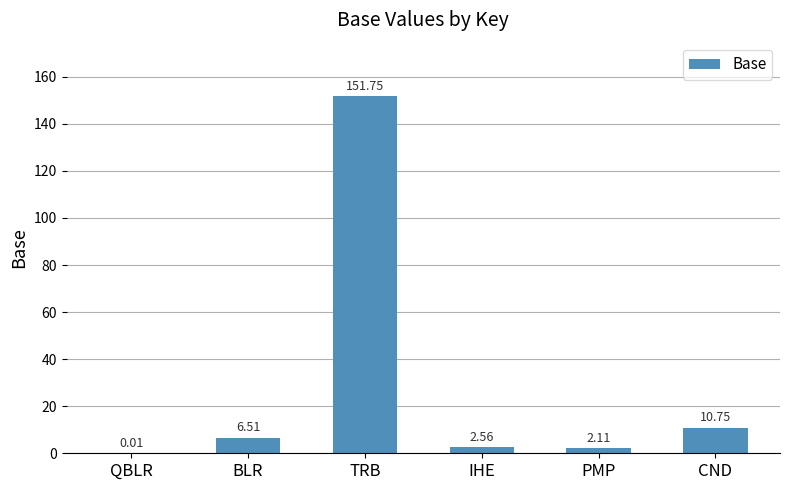

How many series are shown in this chart?

1